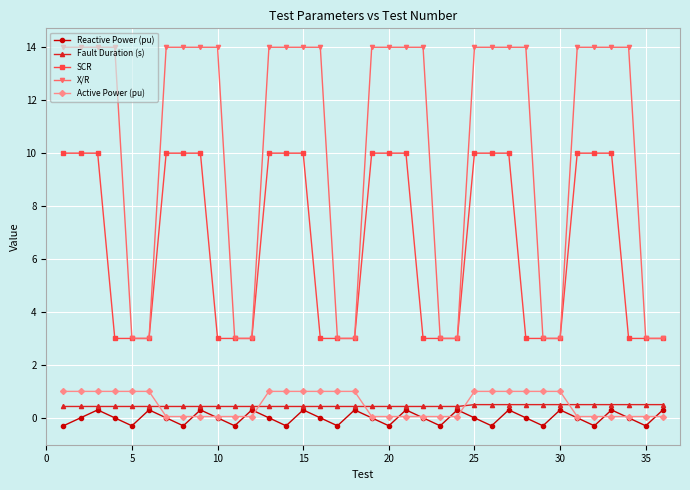

What are all the series names shown in the legend?

Reactive Power (pu), Fault Duration (s), SCR, X/R, Active Power (pu)